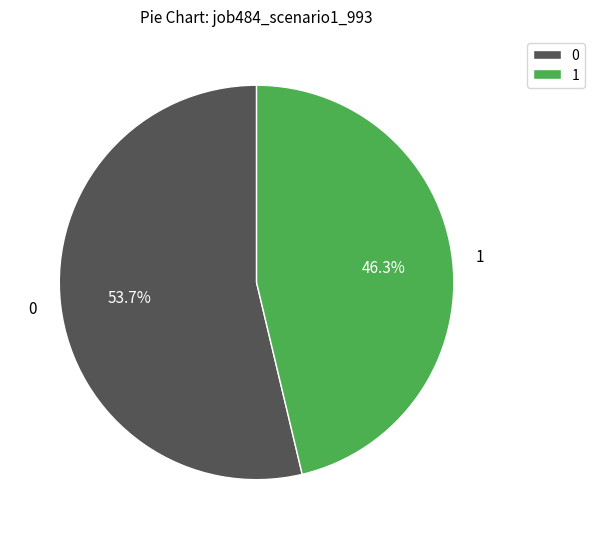

Rank the categories by value from lowest to highest.

1, 0